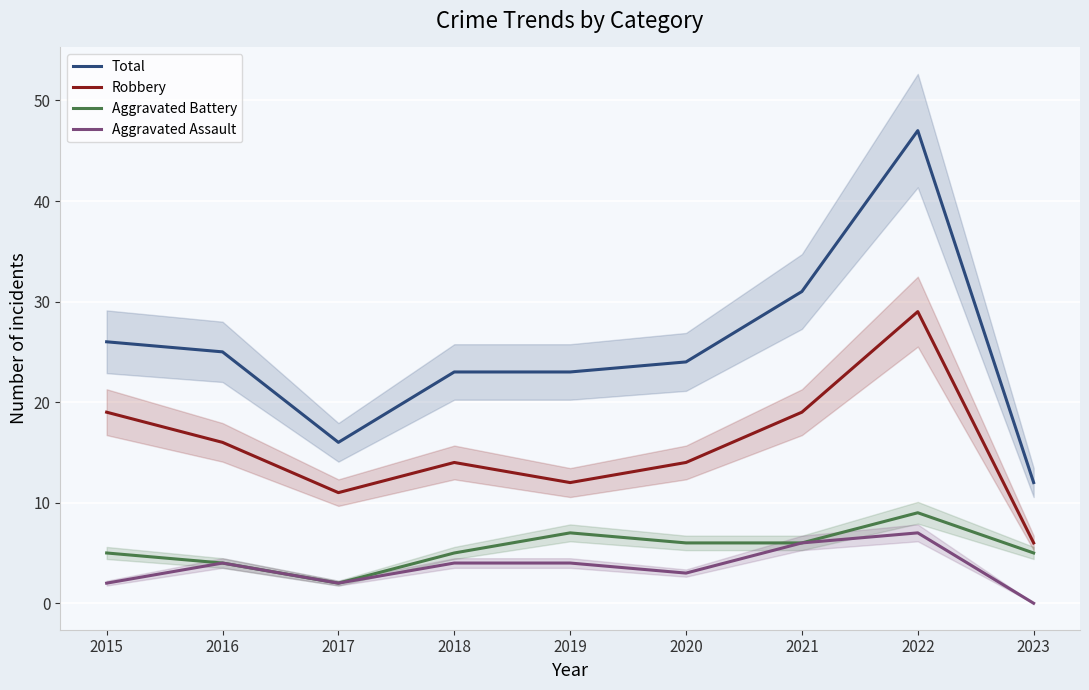

Where is the first local minimum for Aggravated Assault?

2017